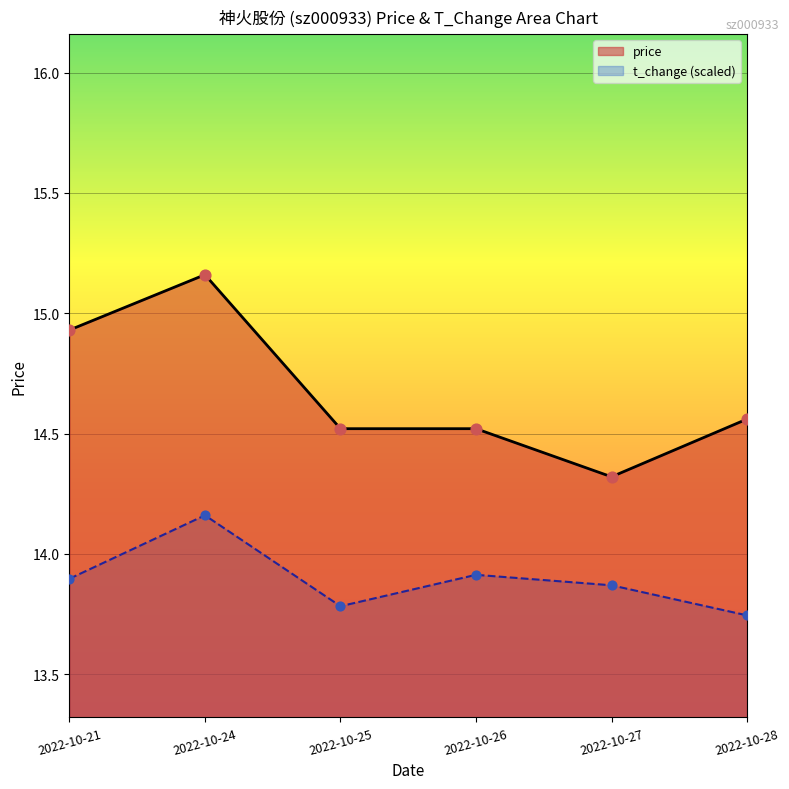

Is the value of price at 2022-10-24 greater than the value of t_change at 2022-10-21?

Yes